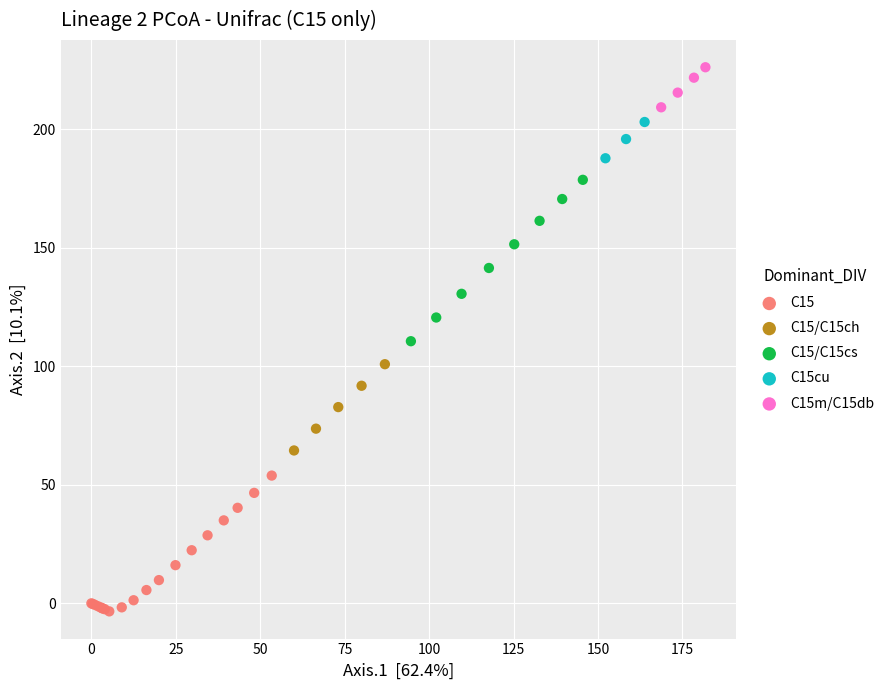

Which series contains the lowest Y value?

C15